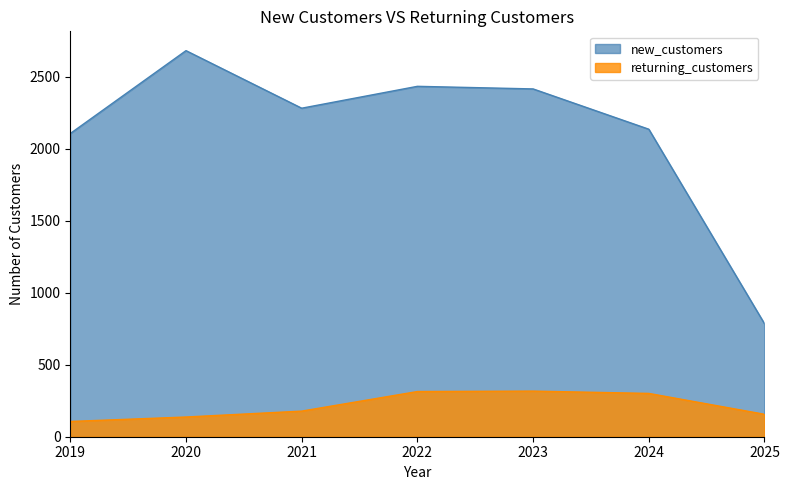

What is the total value across all series at 2022?

2749